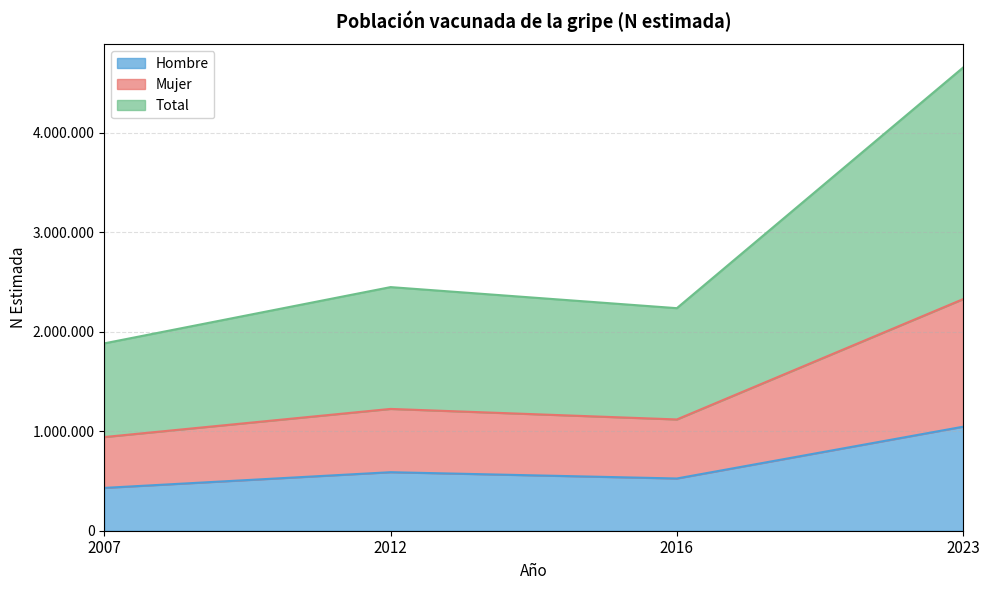

How many values in the Total series are below 2449248?

2